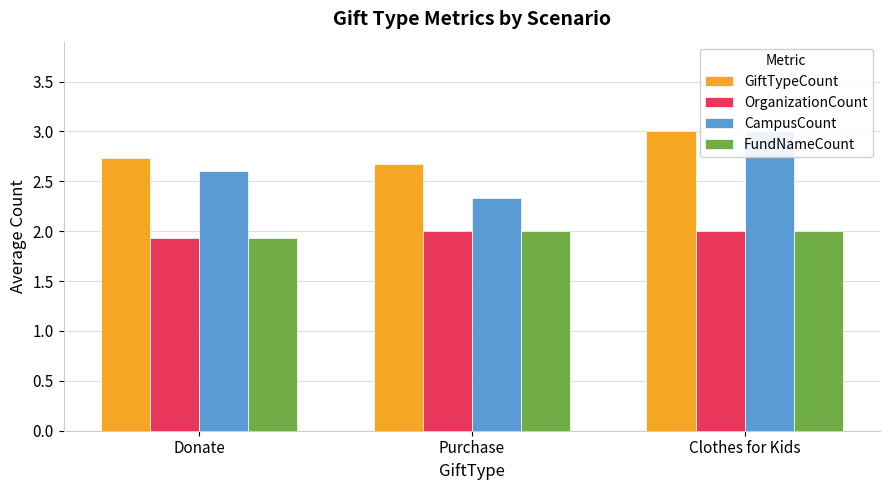

Which series has the largest range (max minus min)?

CampusCount